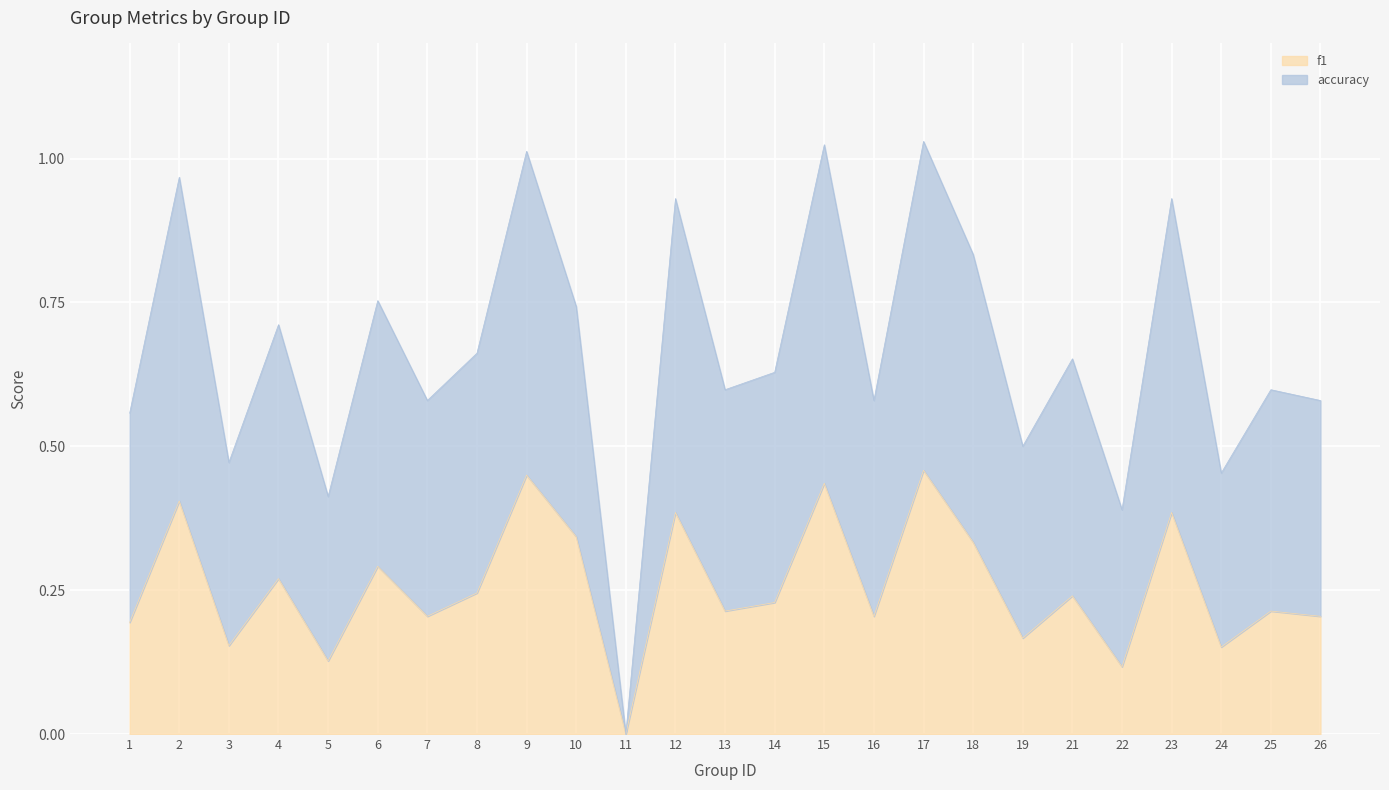

Reading left to right, extract all data points from this chart.

f1: 1=0.2	2=0.4	3=0.2	4=0.3	5=0.1	6=0.3	7=0.2	8=0.2	9=0.4	10=0.3	11=0.0	12=0.4	13=0.2	14=0.2	15=0.4	16=0.2	17=0.5	18=0.3	19=0.2	21=0.2	22=0.1	23=0.4	24=0.2	25=0.2	26=0.2
accuracy: 1=0.6	2=1.0	3=0.5	4=0.7	5=0.4	6=0.8	7=0.6	8=0.7	9=1.0	10=0.7	11=0.0	12=0.9	13=0.6	14=0.6	15=1.0	16=0.6	17=1.0	18=0.8	19=0.5	21=0.7	22=0.4	23=0.9	24=0.5	25=0.6	26=0.6